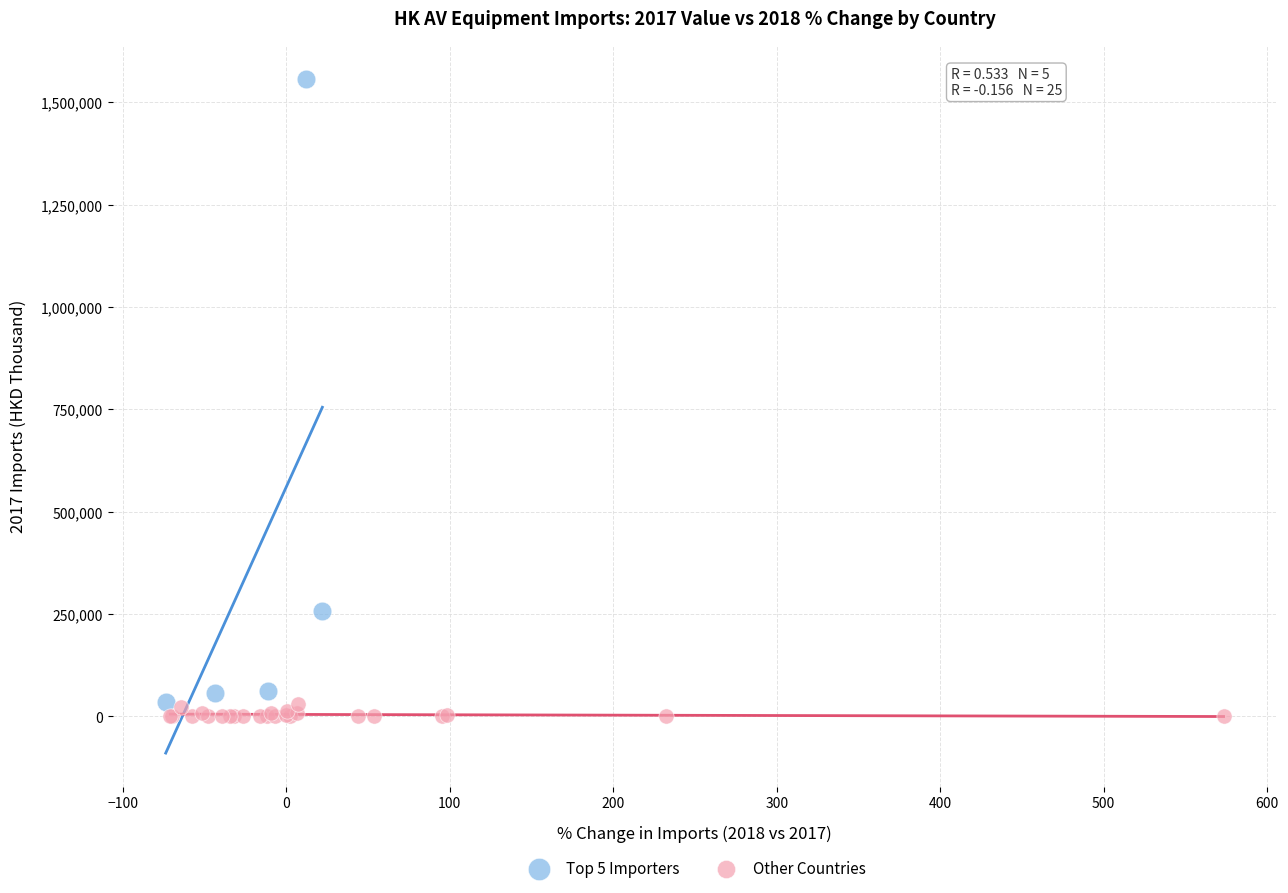

Which series reaches the maximum Y coordinate?

Top 5 Importers